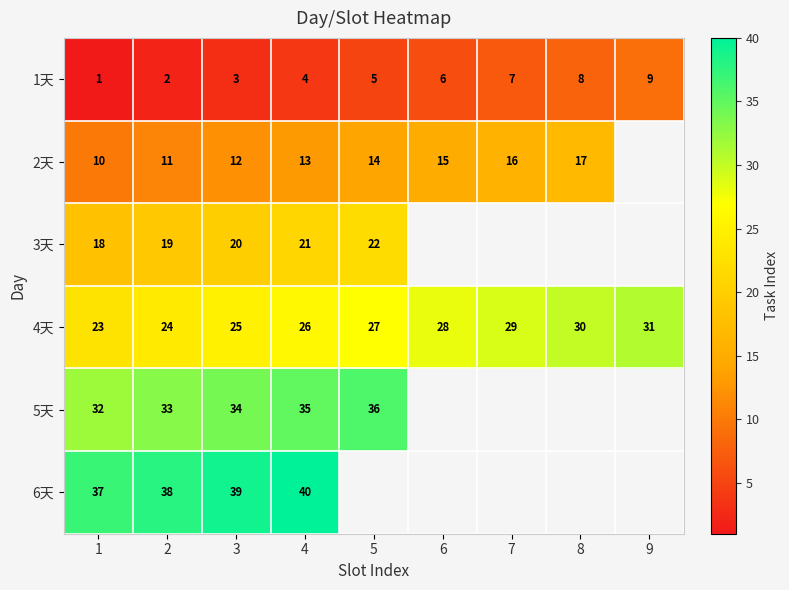

What is the approximate value of 4天 at 6?

28